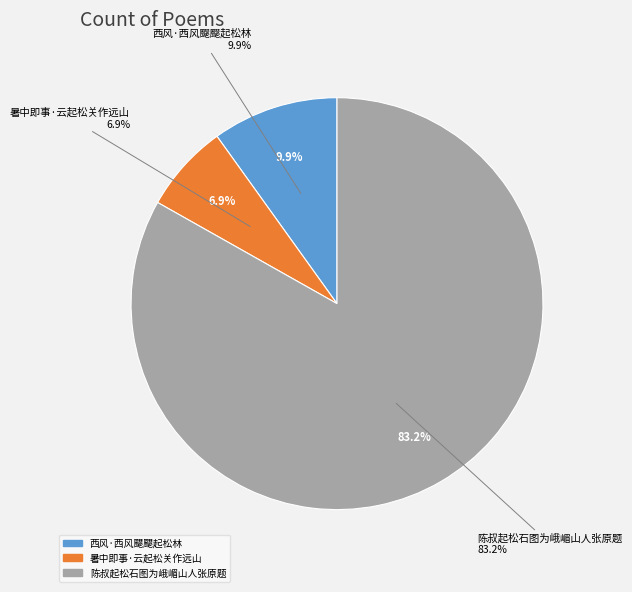

To the nearest percent, what percentage of the pie is 西风·西风飋飋起松林?

10%